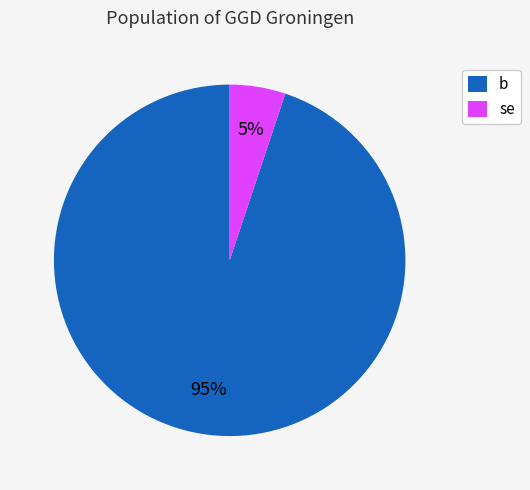

What is the largest slice in the pie chart?

b